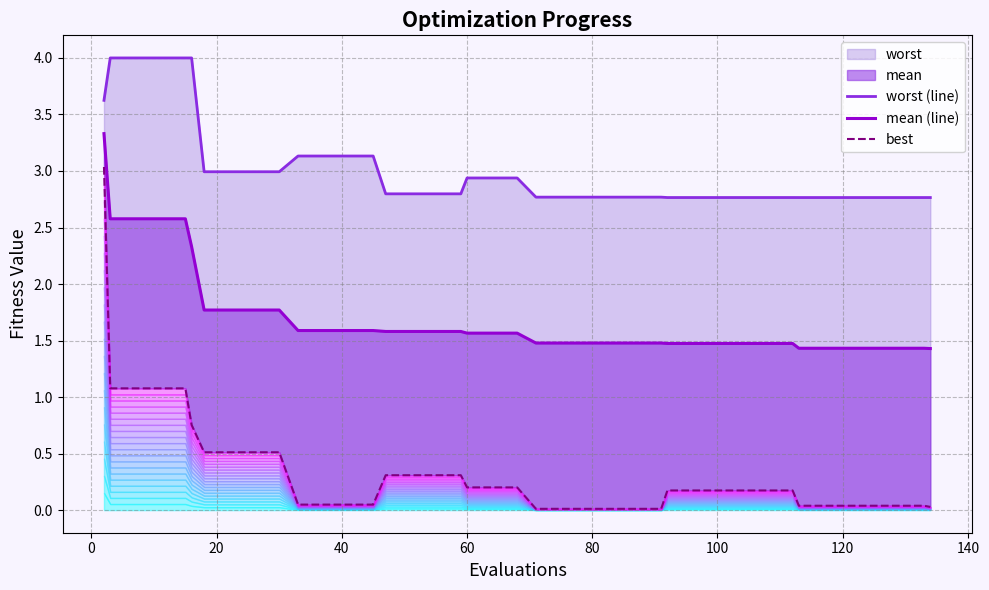

True or false: mean (line) and best intersect in this chart.

False